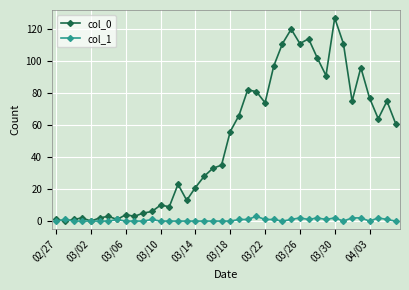

Rank the series by their maximum value, from lowest to highest.

col_1, col_0